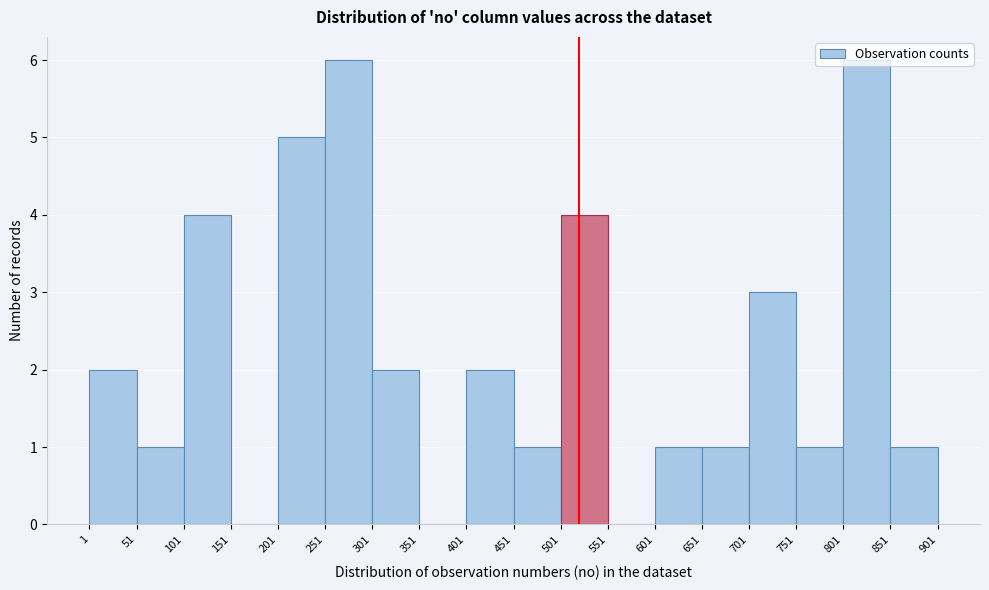

Reading left to right, list every bar in this chart as the range it spans on the x-axis followed by its height. The values are not printed on the chart, so give them approximately, as read against the axis.

1 to 51: 2
51 to 101: 1
101 to 151: 4
151 to 201: 0
201 to 251: 5
251 to 301: 6
301 to 351: 2
351 to 401: 0
401 to 451: 2
451 to 501: 1
501 to 551: 4
551 to 601: 0
601 to 651: 1
651 to 701: 1
701 to 751: 3
751 to 801: 1
801 to 851: 6
851 to 901: 1